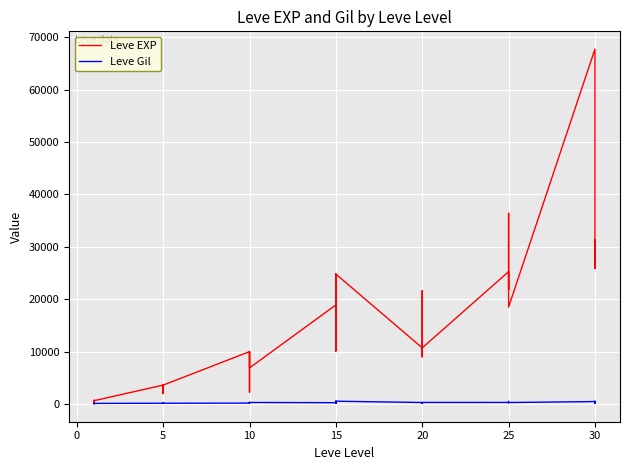

In Leve EXP, how many points are lower than both neighbors (excluding endpoints)?

12